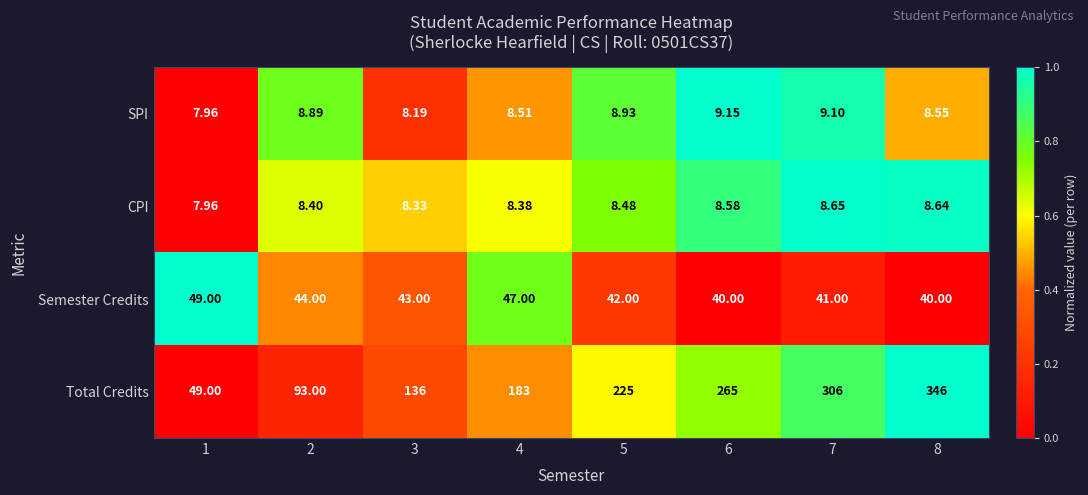

List the series in order of their peak value, lowest first.

CPI, SPI, Semester Credits, Total Credits